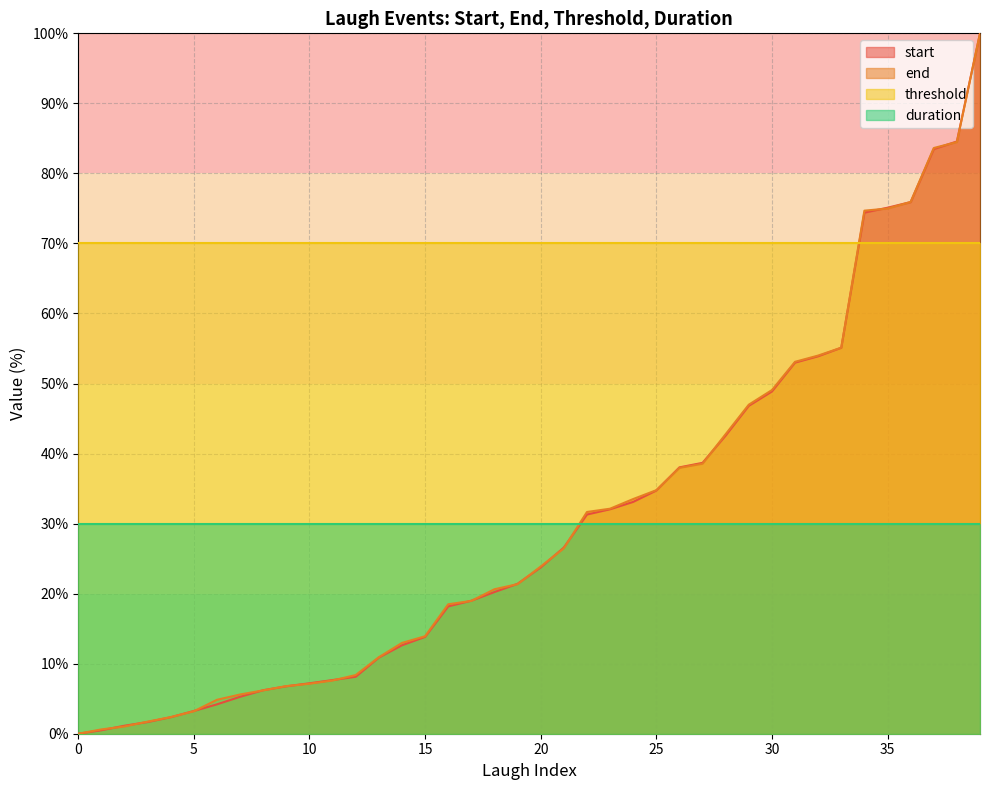

Reading left to right, extract all data points from this chart.

start: 0.0	0.5	1.1	1.7	2.4	3.2	4.2	5.3	6.2	6.8	7.2	7.7	8.1	10.9	12.6	13.8	18.2	19.0	20.2	21.4	23.7	26.6	31.3	32.1	33.1	34.7	38.0	38.7	42.6	46.8	48.9	53.0	53.9	55.1	74.4	75.1	75.9	83.5	84.6	100.0
end: 0.0	0.6	1.0	1.7	2.4	3.2	4.8	5.6	6.2	6.8	7.1	7.6	8.4	10.9	13.0	13.9	18.5	19.0	20.6	21.4	23.9	26.5	31.7	32.1	33.5	34.8	38.0	38.6	42.8	47.0	49.1	53.1	54.0	55.1	74.7	75.0	75.9	83.6	84.5	100.0